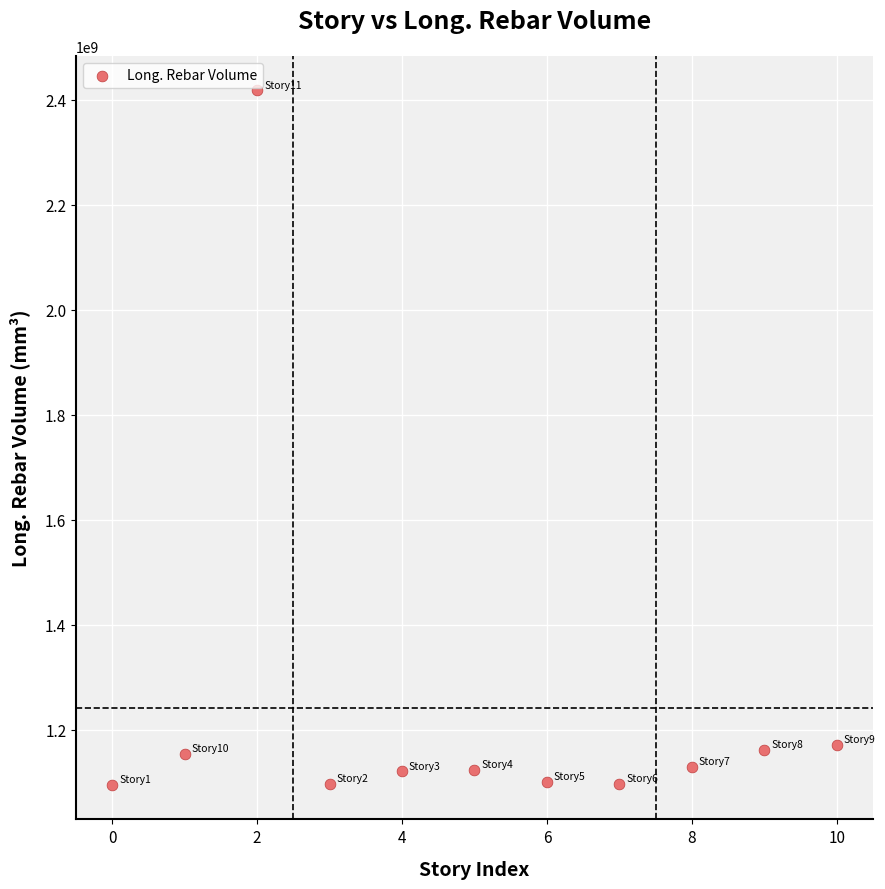

What is the average Y value?

1242311304.6